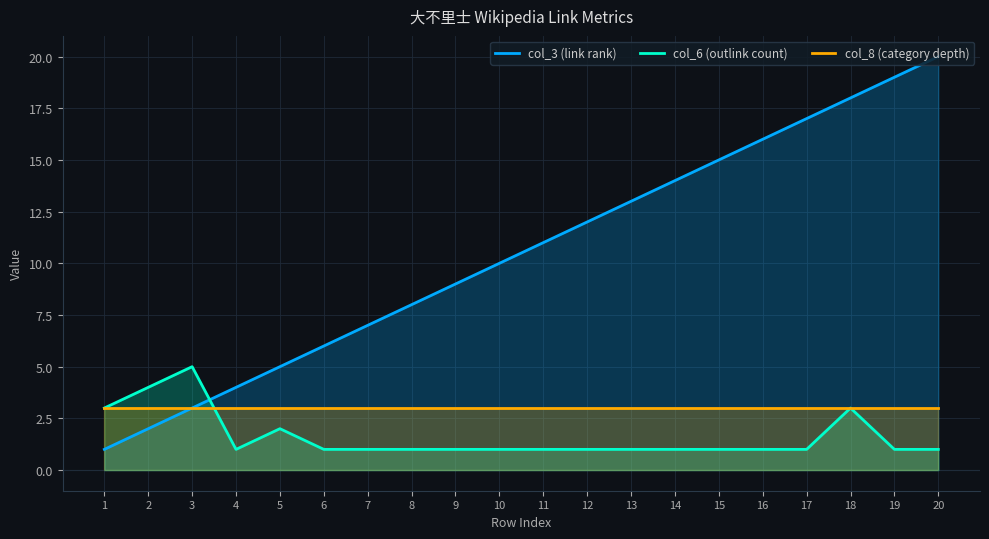

Reading left to right, transcribe all the data shown in this chart.

col_3 (link rank): 1=1	2=2	3=3	4=4	5=5	6=6	7=7	8=8	9=9	10=10	11=11	12=12	13=13	14=14	15=15	16=16	17=17	18=18	19=19	20=20
col_6 (outlink count): 1=3	2=4	3=5	4=1	5=2	6=1	7=1	8=1	9=1	10=1	11=1	12=1	13=1	14=1	15=1	16=1	17=1	18=3	19=1	20=1
col_8 (category depth): 1=3	2=3	3=3	4=3	5=3	6=3	7=3	8=3	9=3	10=3	11=3	12=3	13=3	14=3	15=3	16=3	17=3	18=3	19=3	20=3